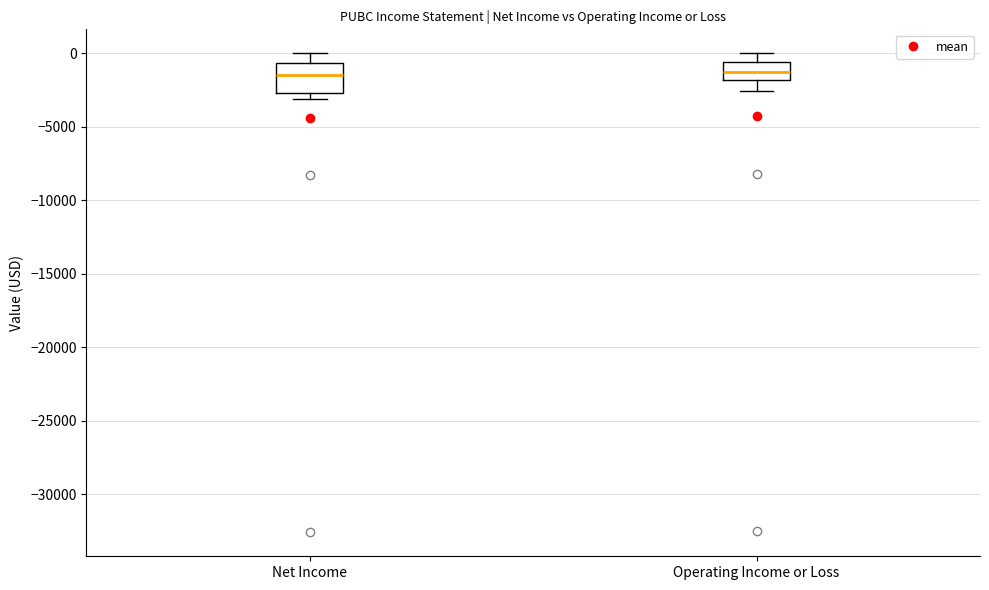

Reading left to right, transcribe this box plot: for each box, give where its median line is, the range the box spans, and where its two whiskers end, as read against the y-axis. The values are not printed on the chart, so give them approximately, as read against the axis.

Net Income: median -1500, box -2500 to -500, whiskers -3000 to 0
Operating Income or Loss: median -1500, box -2000 to -500, whiskers -2500 to 0